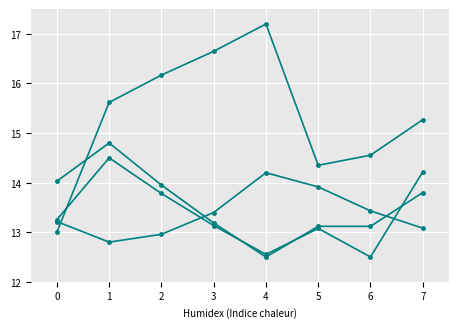

Which has a higher value, 2 or 1?

2